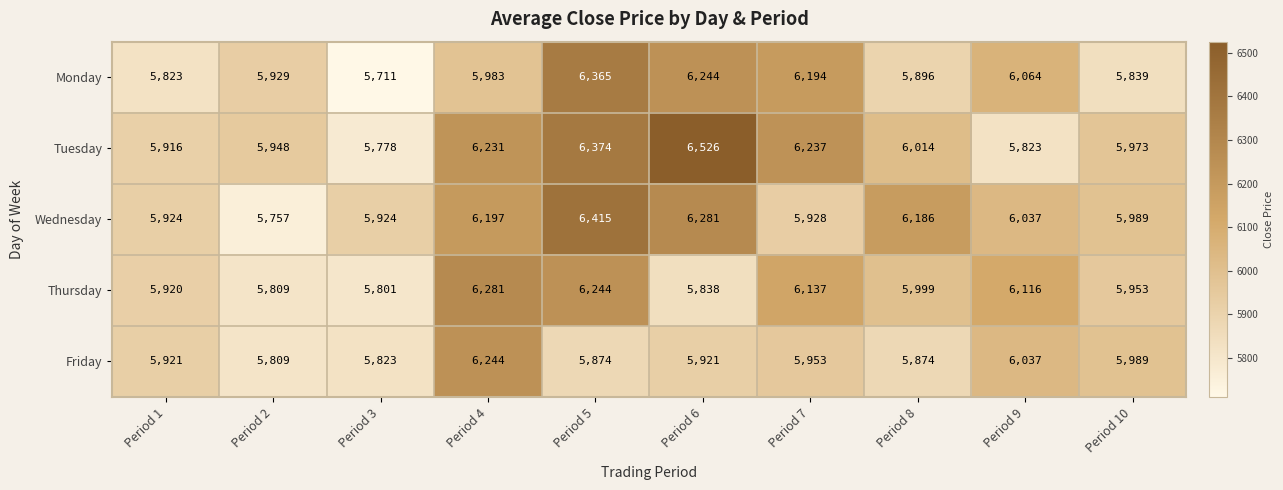

Which category has the lowest value across all series?

Period 3